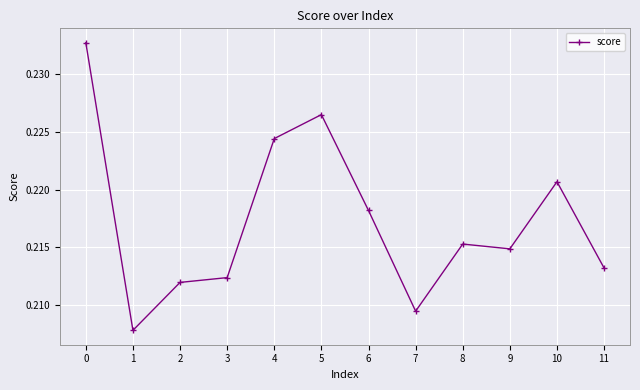

Rank the categories by value from highest to lowest.

0, 5, 4, 10, 6, 8, 9, 11, 3, 2, 7, 1